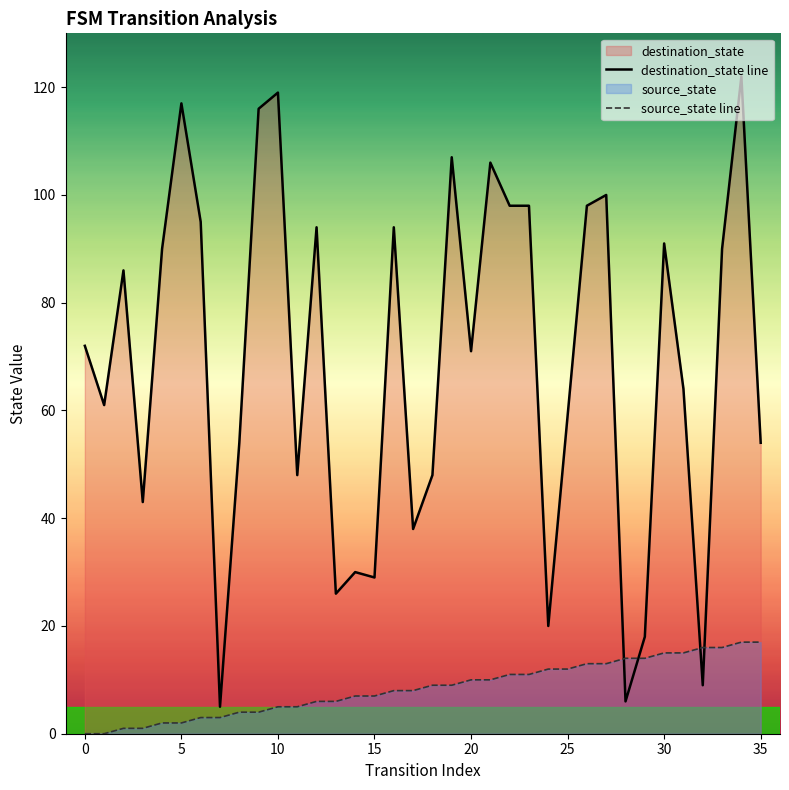

Which series has the largest Y range (max minus min)?

destination_state line